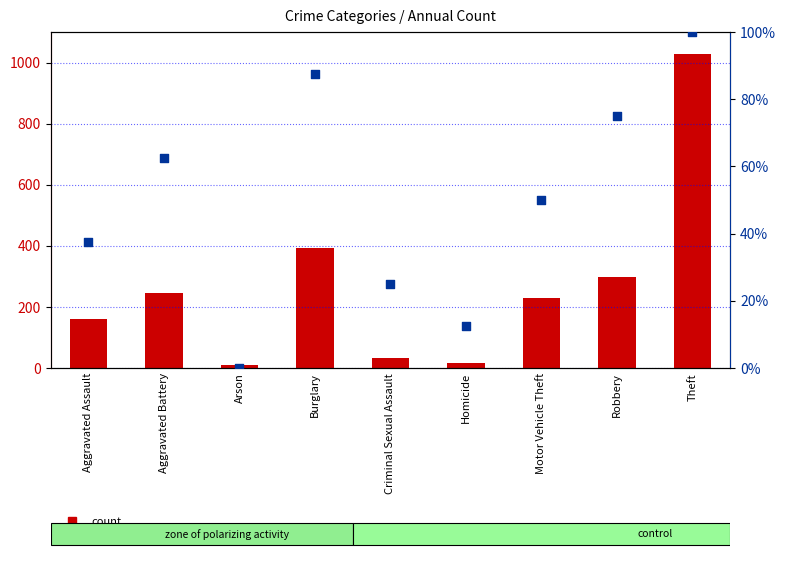

What are all the series names shown in the legend?

count, percentile rank within the sample